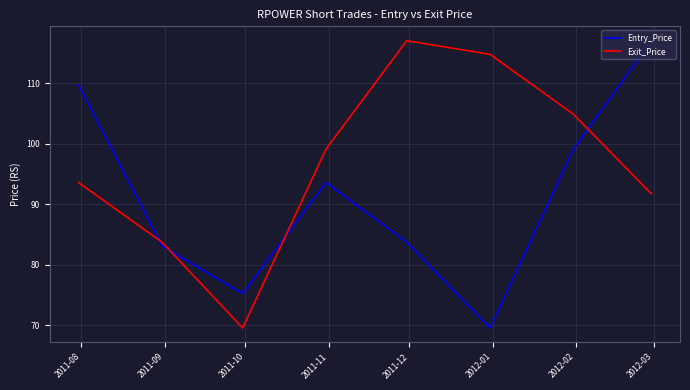

How many lines are shown in the chart?

2